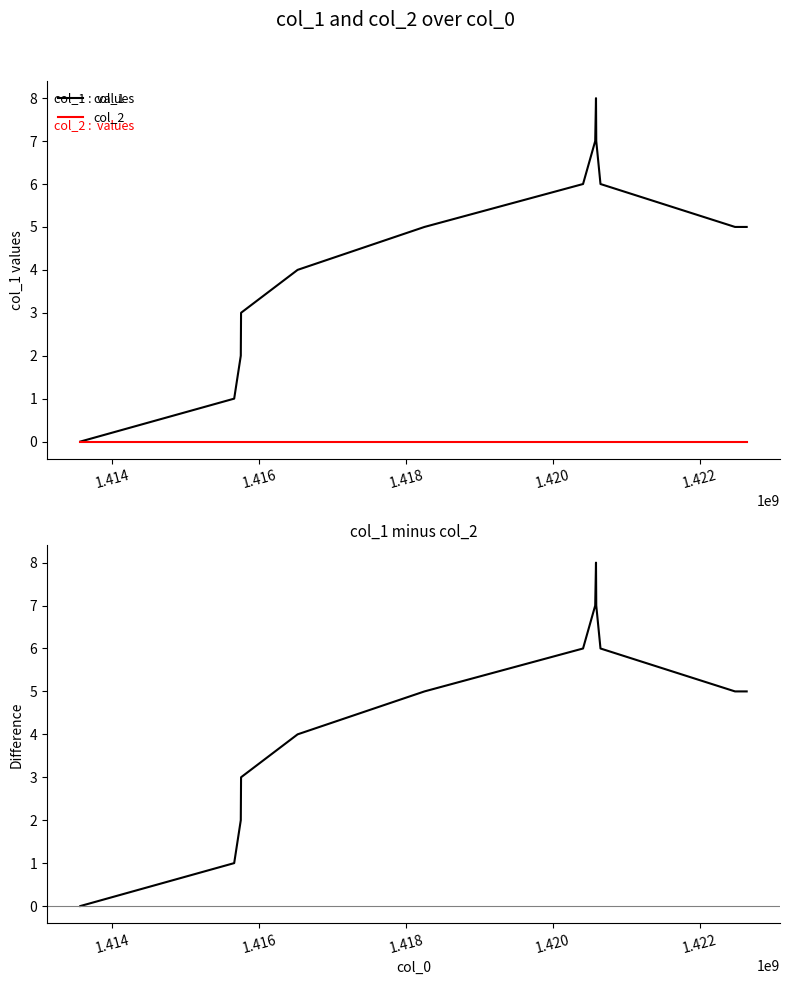

How many interior local peaks does the col_1 minus col_2 series have?

1